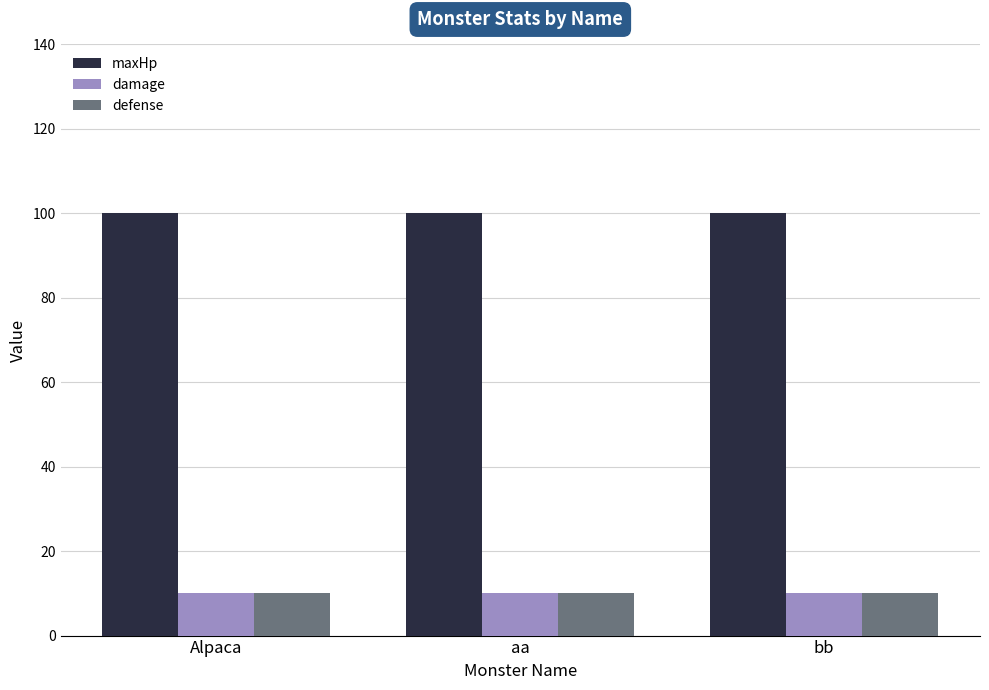

What is the maximum value shown in the chart?

100